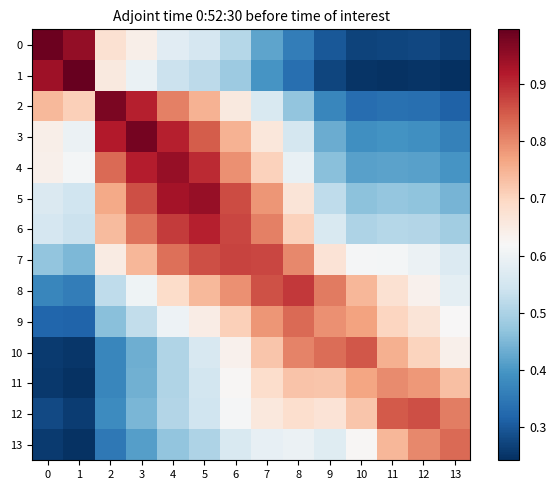

Between 12 and 3, which is larger?

3